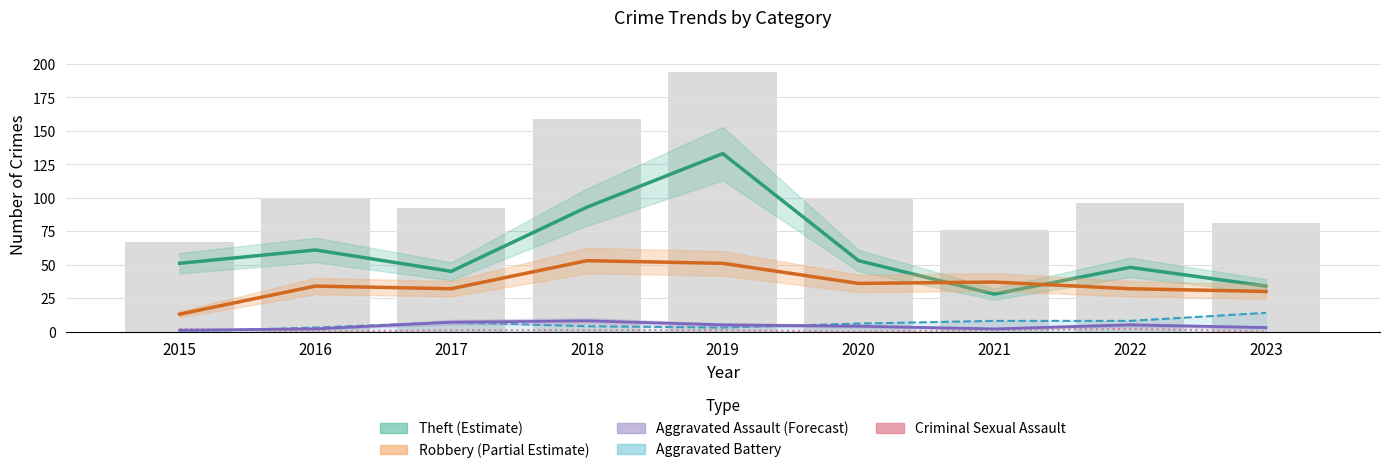

Rank the categories by Aggravated Battery value from highest to lowest.

2023, 2021, 2022, 2017, 2020, 2018, 2016, 2019, 2015